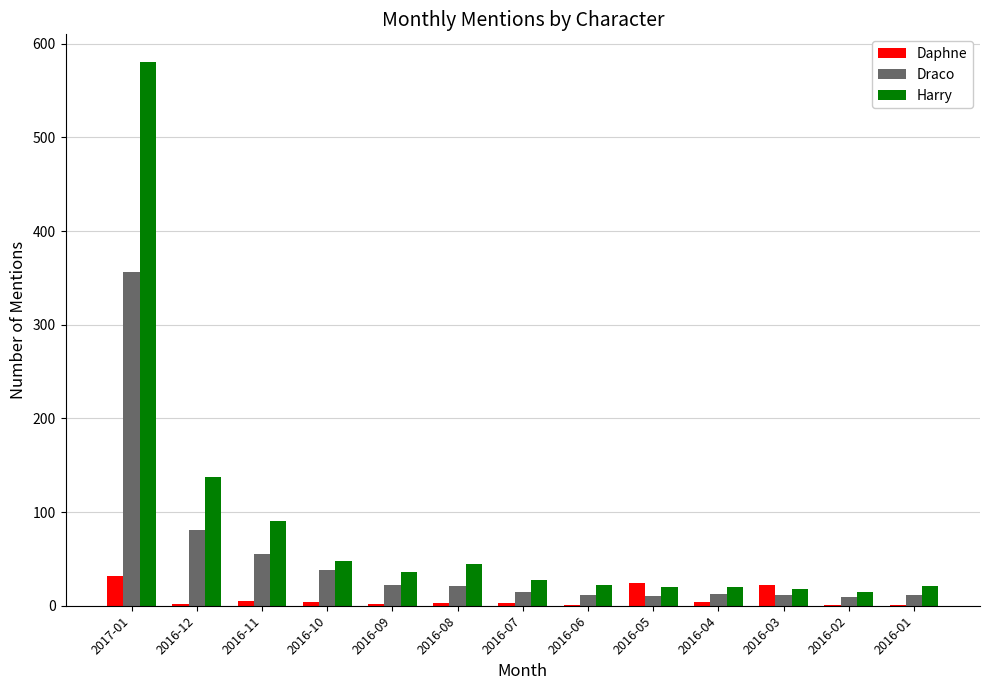

Count the number of categories in the chart.

13